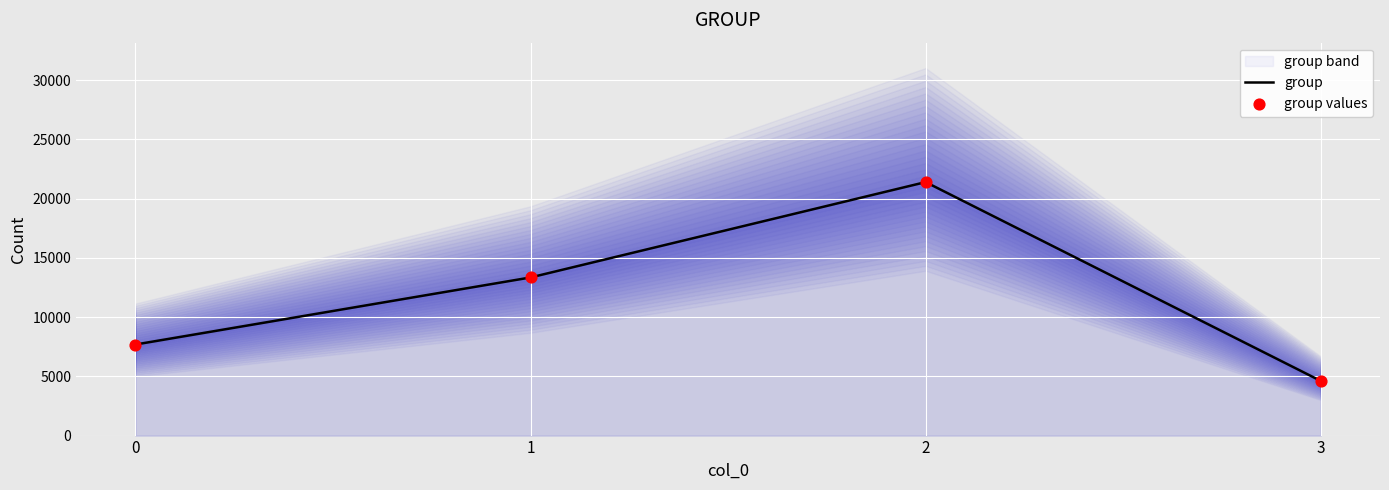

Which series reaches the maximum Y coordinate?

group